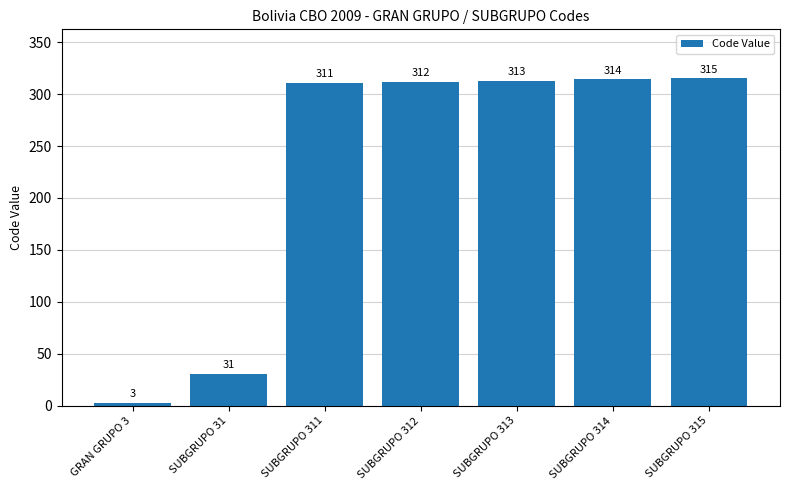

Are the bars grouped side by side (vs. stacked)?

No